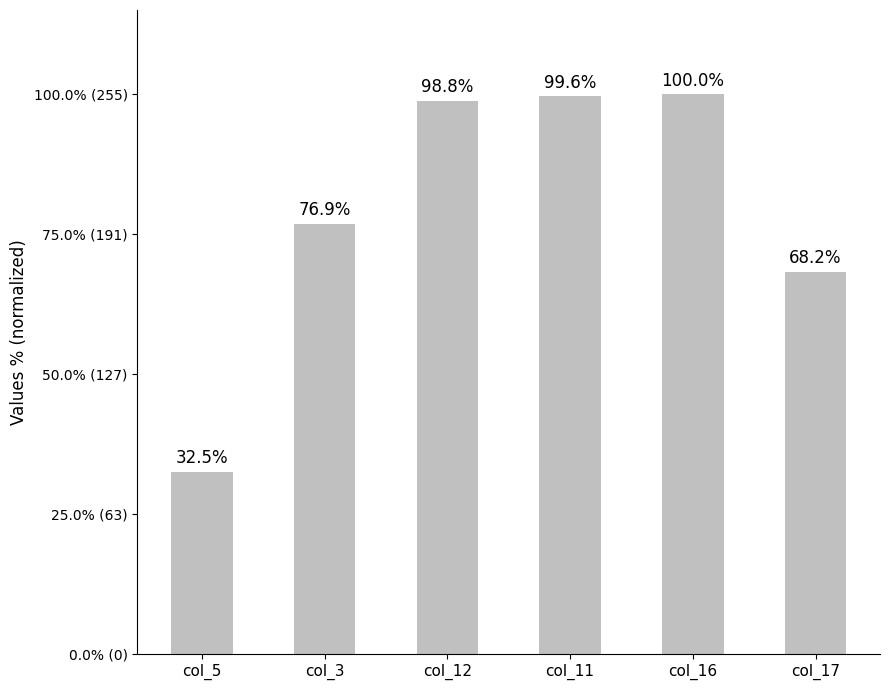

Between col_3 and col_12, which is larger?

col_12